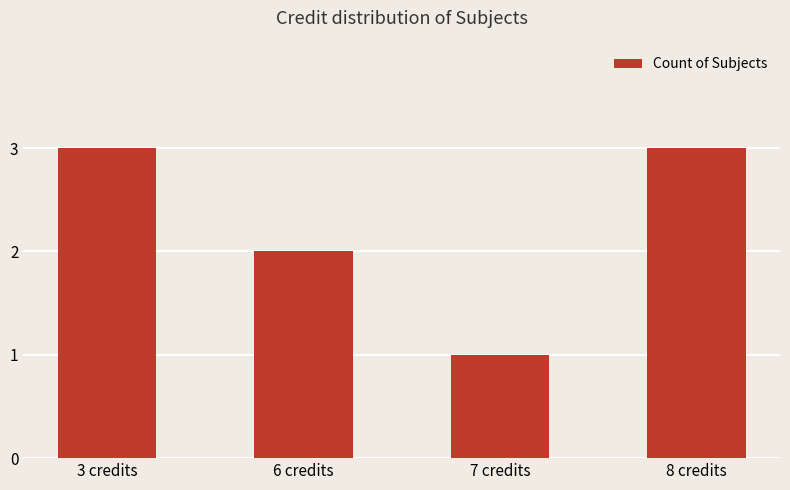

The chart shows a value of 1 at 7 credits. True or false?

True